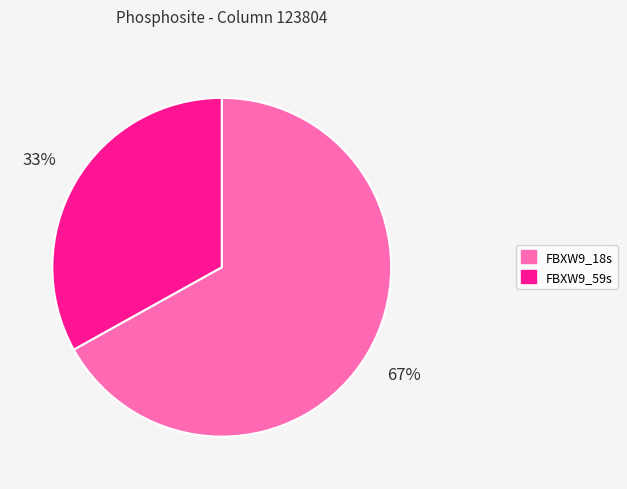

Which category has the biggest portion of the pie?

FBXW9_18s